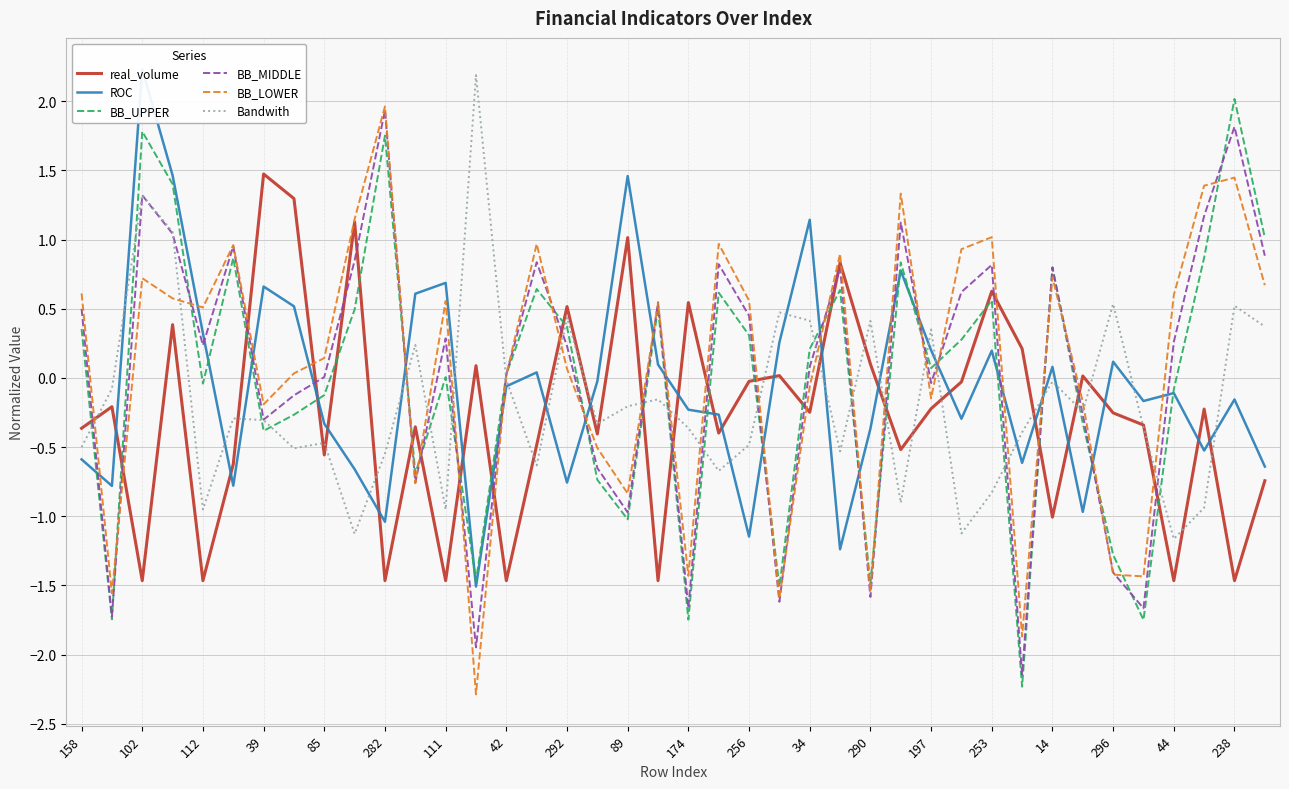

True or false: ROC has more than 0 points higher than both neighbors.

True